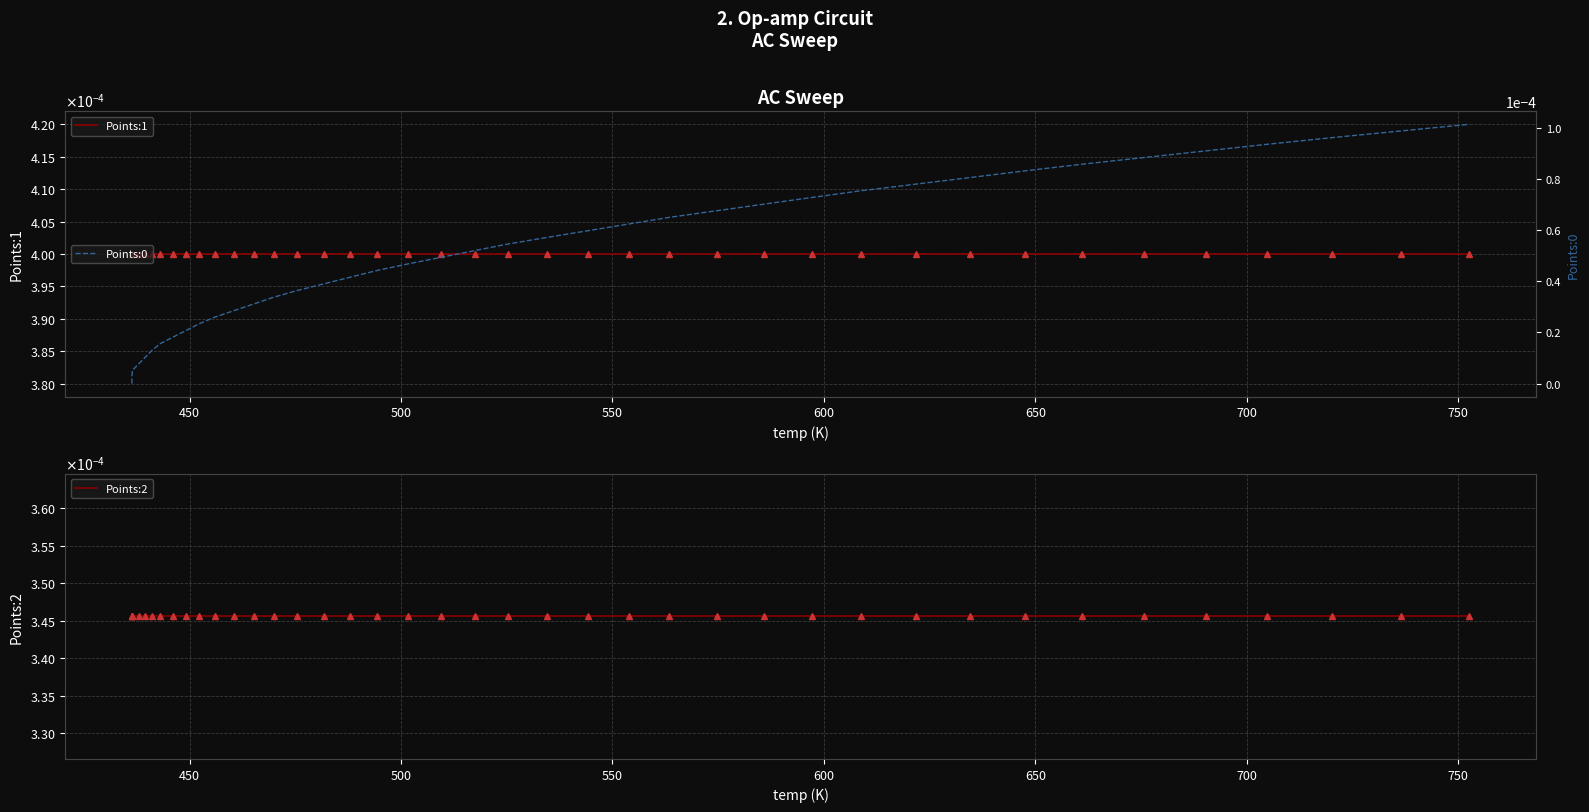

How many series are shown in this chart?

3